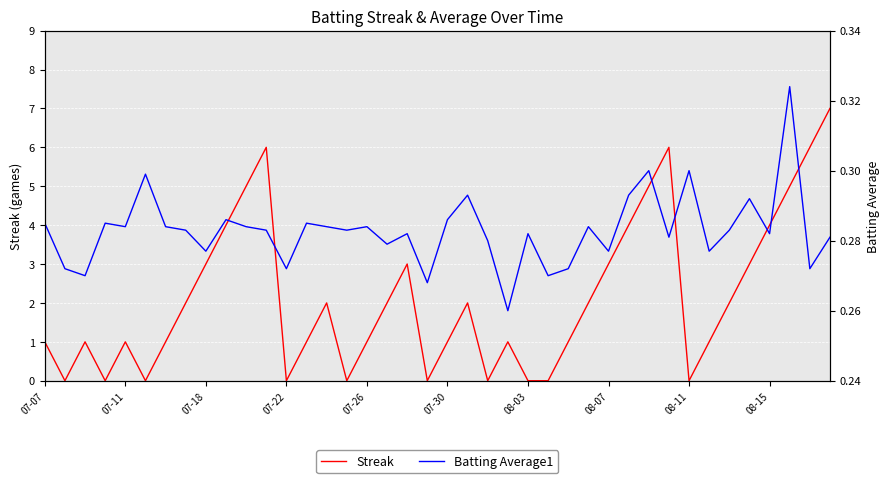

What is the highest value of the Streak series?

7